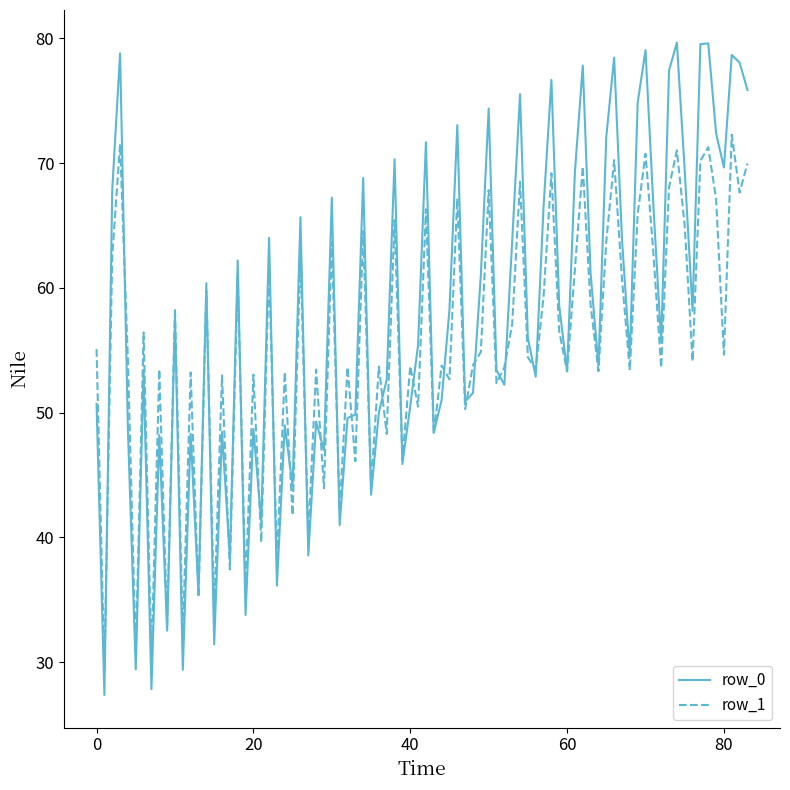

How many series are shown in this chart?

2